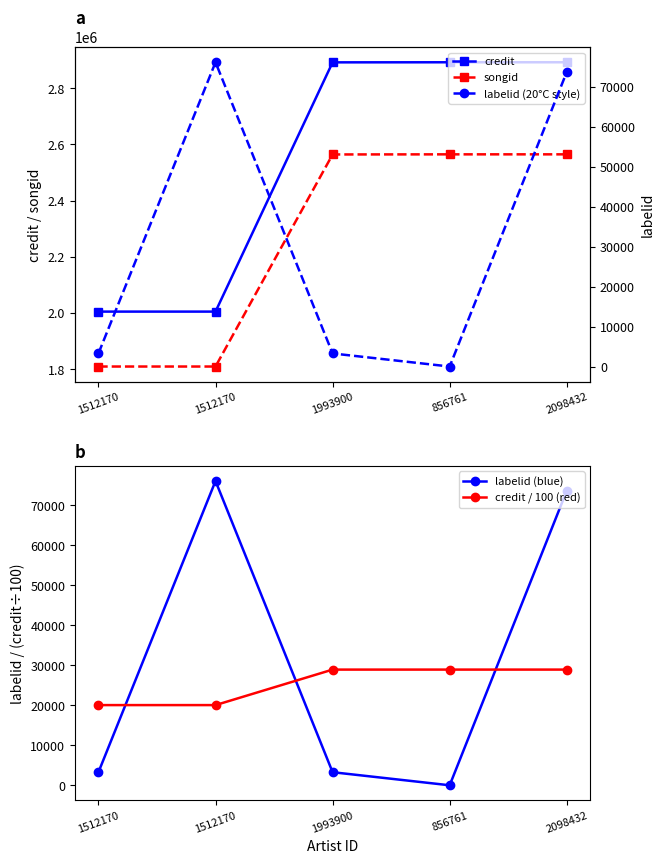

At how many categories does at least one series exceed 800546?

5